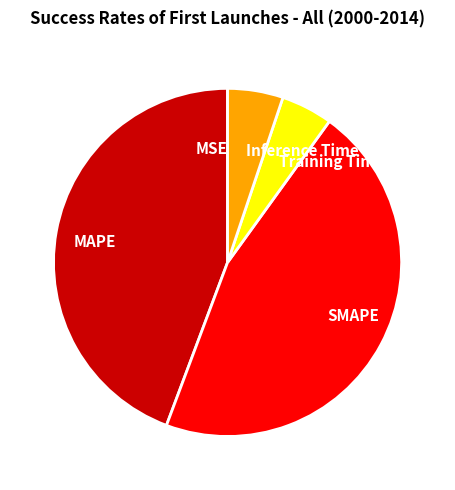

Which slice is the largest?

SMAPE